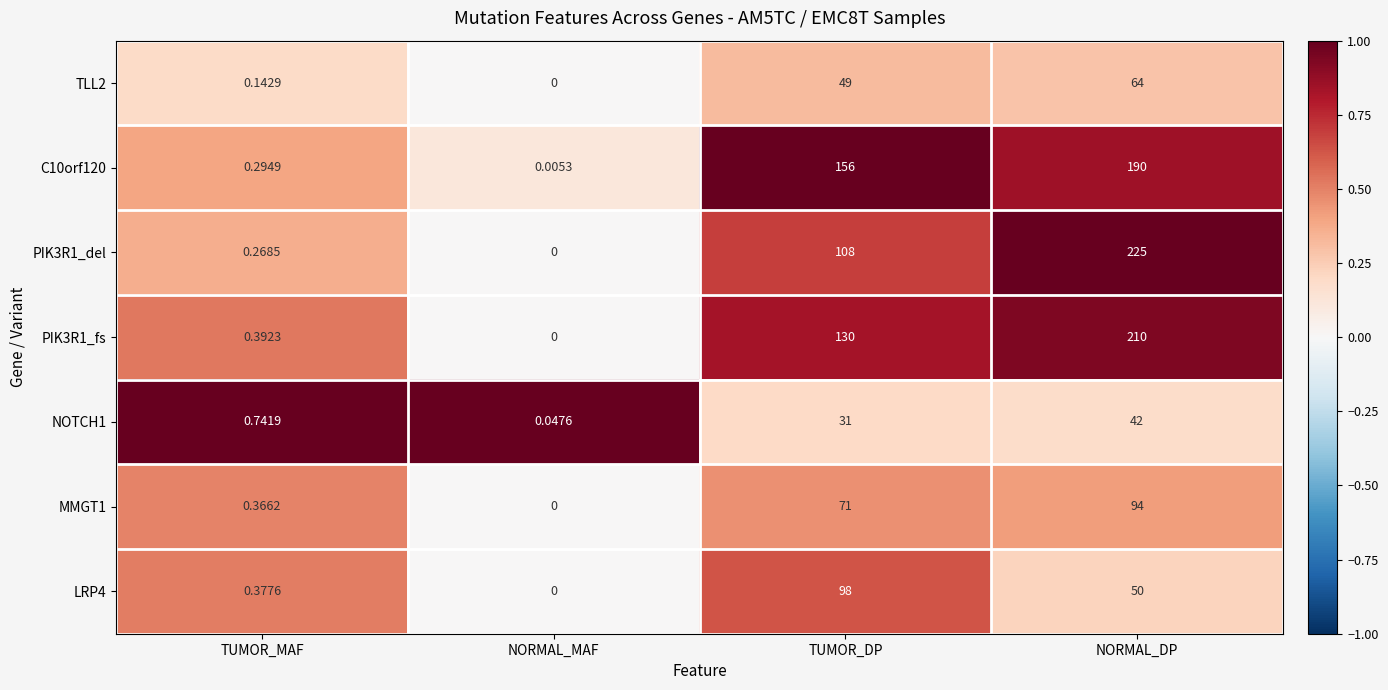

How many data points in NOTCH1 are less than 31?

2